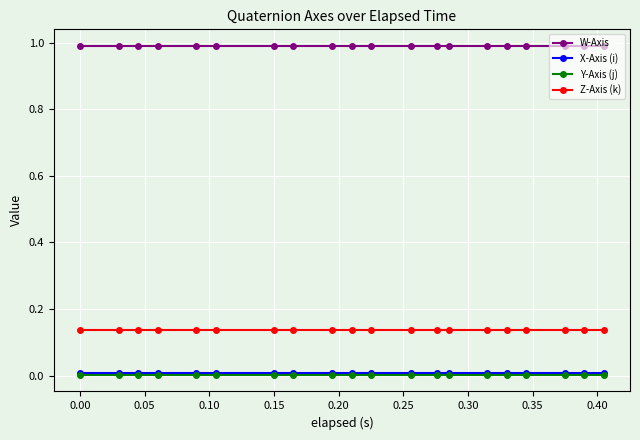

What is the value of the W-Axis point at the 7th from the left?

1.0